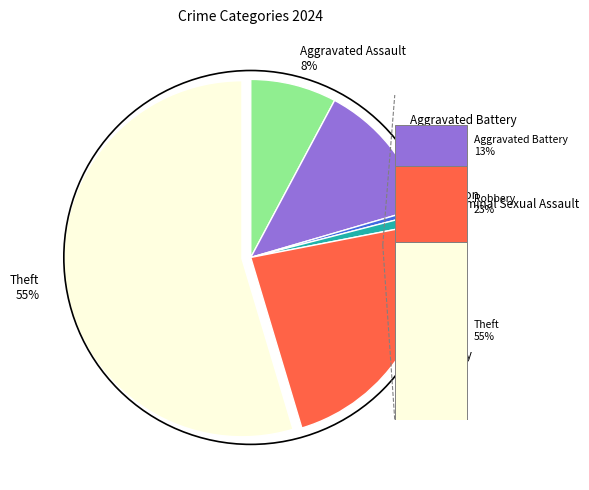

What percentage is the Theft 55% slice, to the nearest percent?

55%